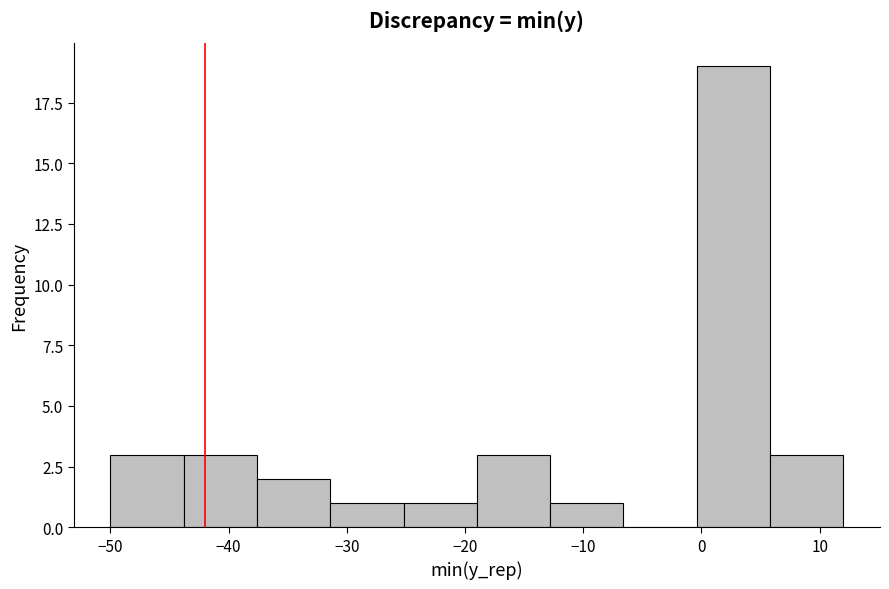

Over which range of the x-axis is the bar tallest?

-0.4 to 5.8